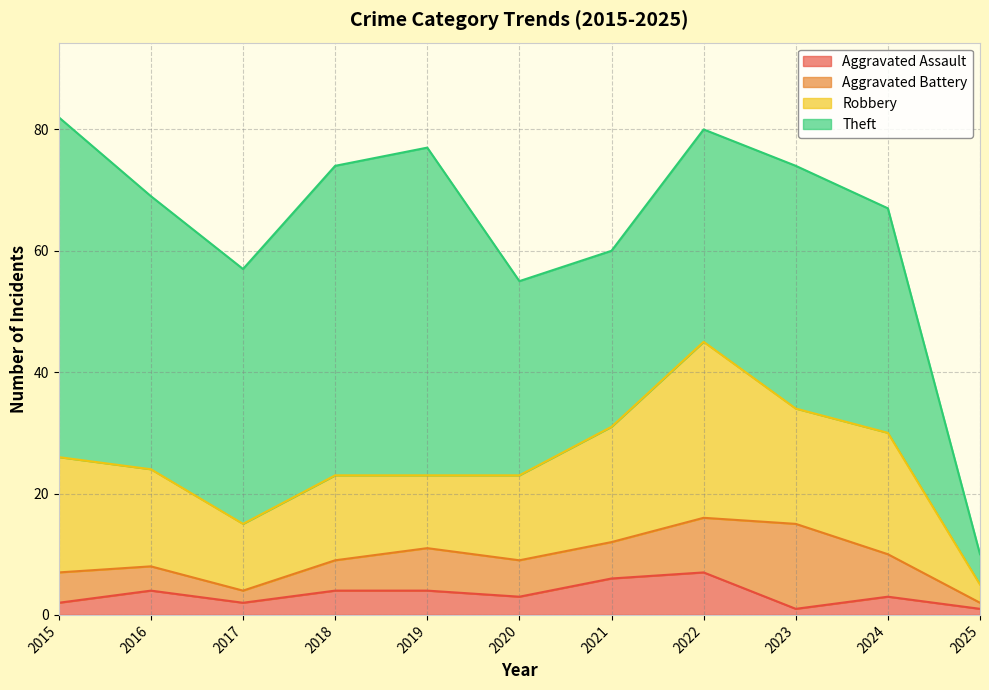

The value of Robbery at 2021 is 5. True or false?

False